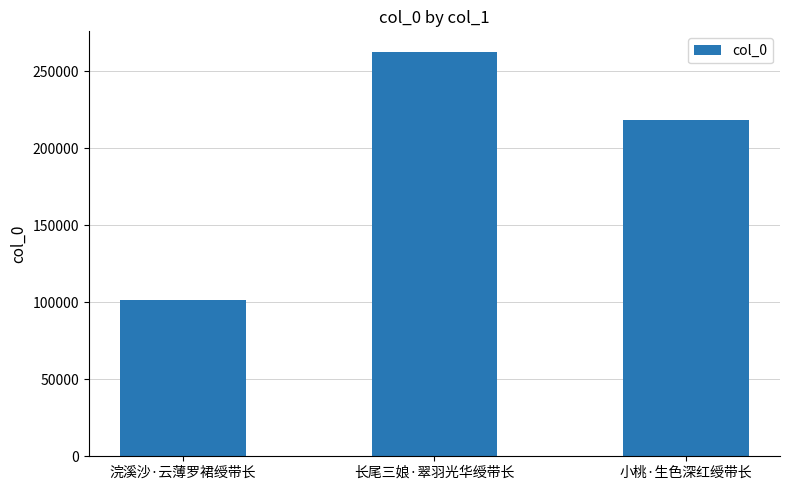

Reading left to right, extract all data points from this chart.

101744	262696	218111